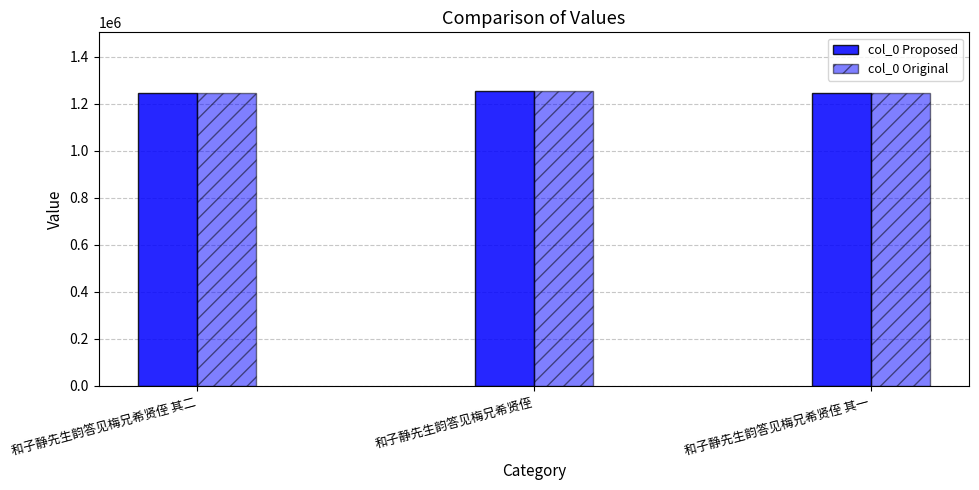

How many bars are there in total?

6